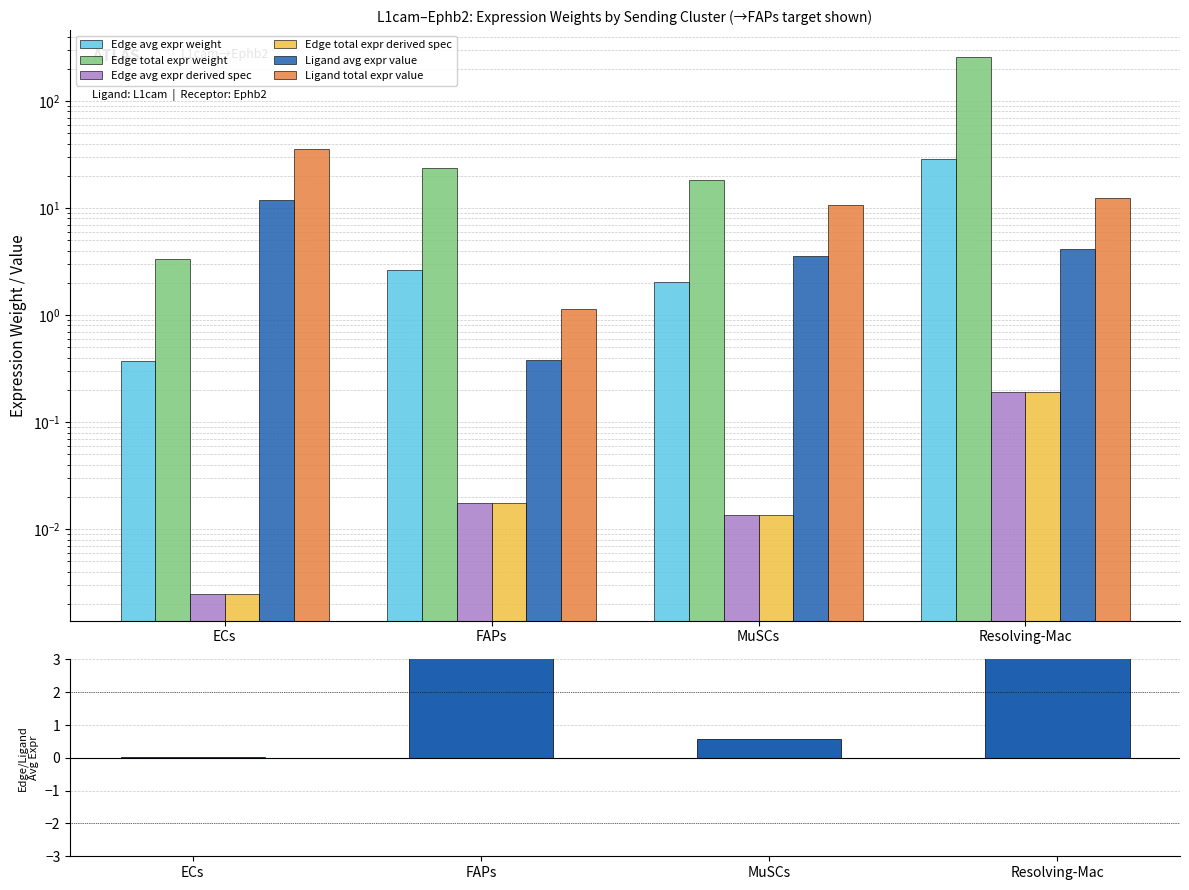

How many bars are there in each group?

6